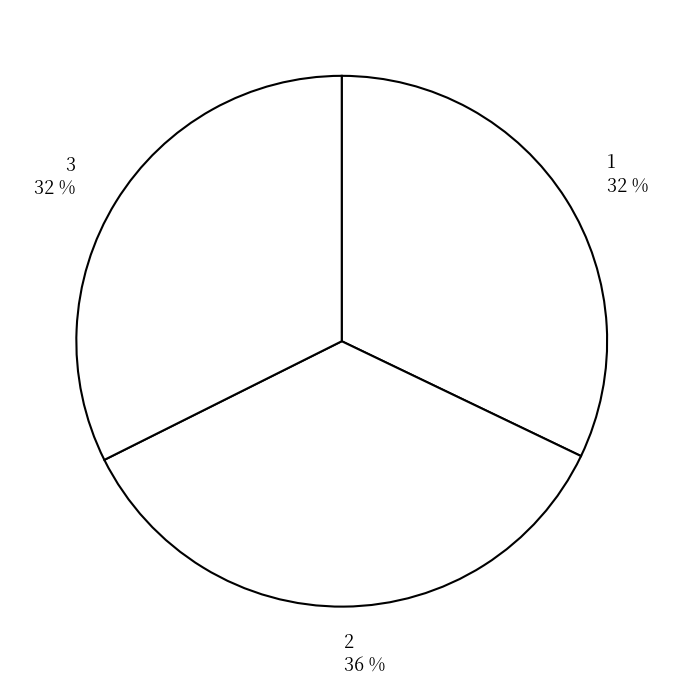

Which category has the biggest portion of the pie?

2